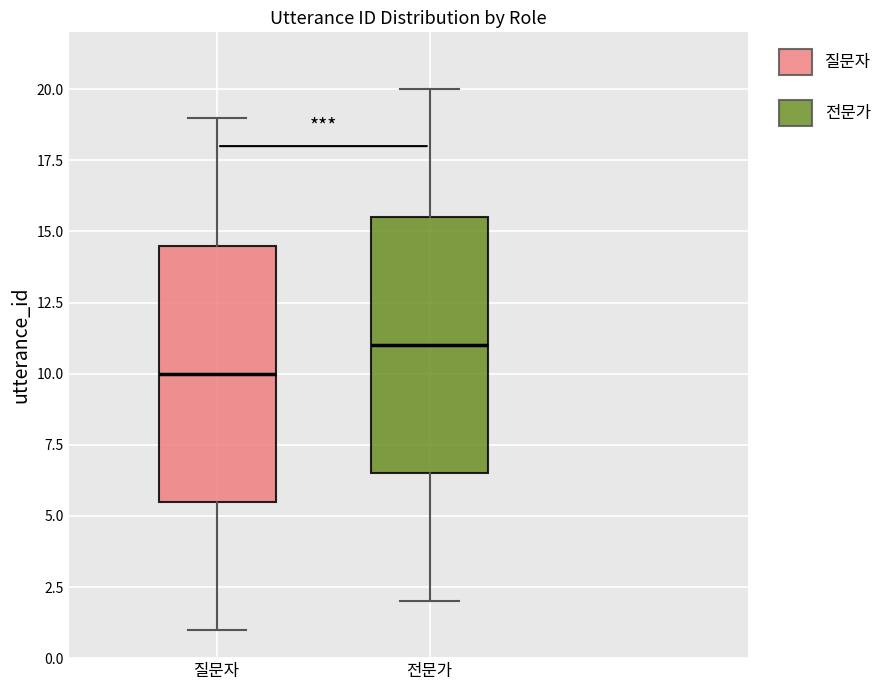

Reading left to right, read every box against the y-axis: the position of its median line, the range the box covers, and the ends of its whiskers. The values are not printed on the chart, so give them approximately, as read against the axis.

질문자: median 10.0, box 5.5 to 14.5, whiskers 1.0 to 19.0
전문가: median 11.0, box 6.5 to 15.5, whiskers 2.0 to 20.0